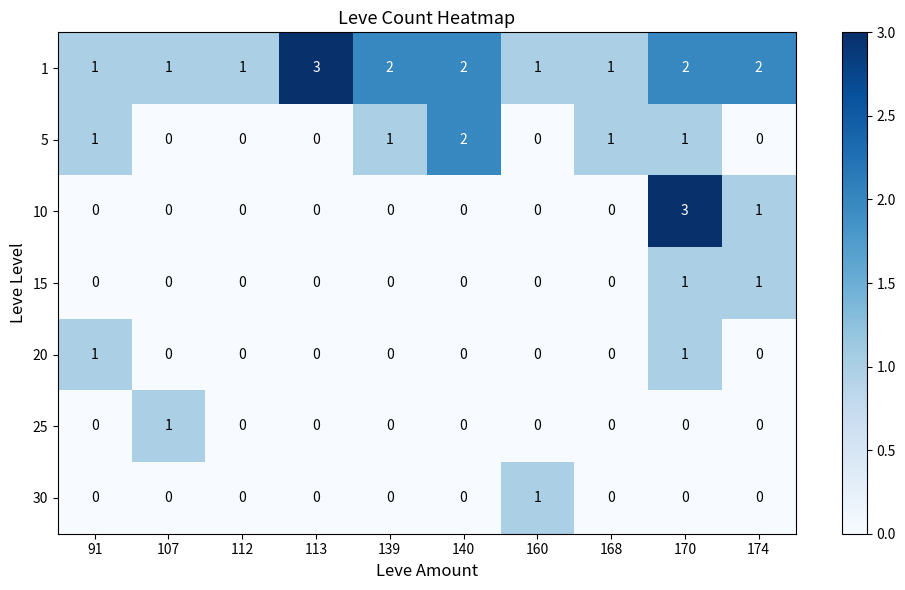

What is the sum of all 5 values?

6